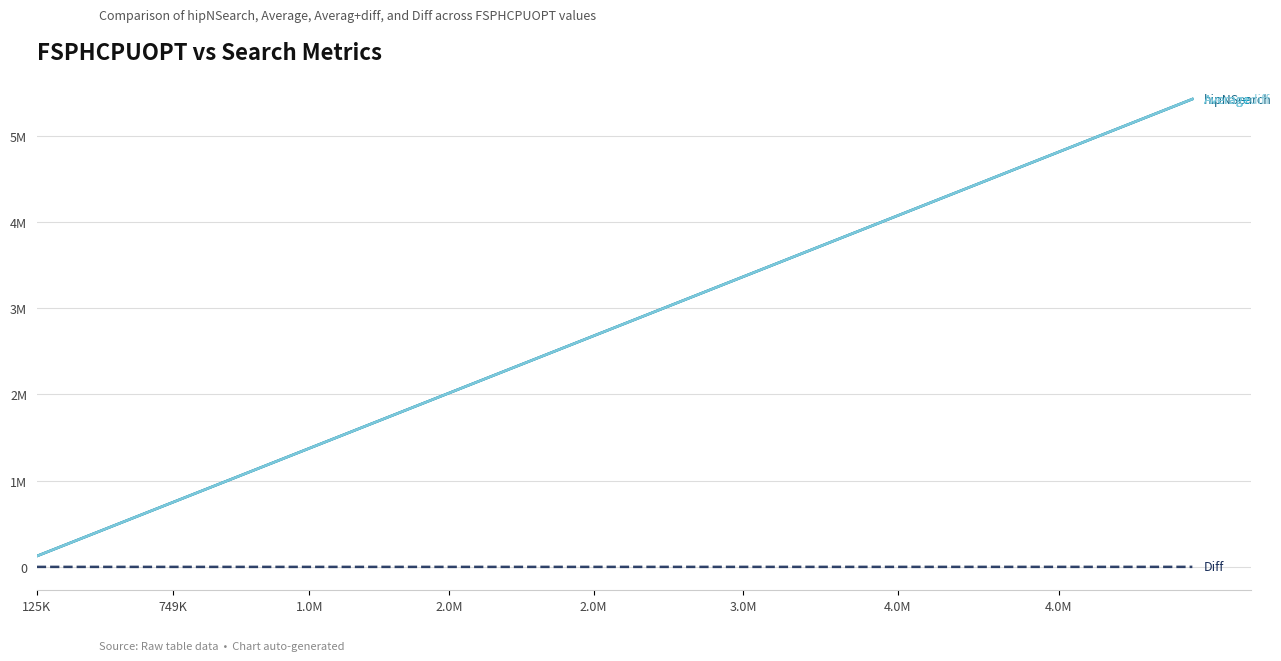

How many lines are shown in the chart?

4